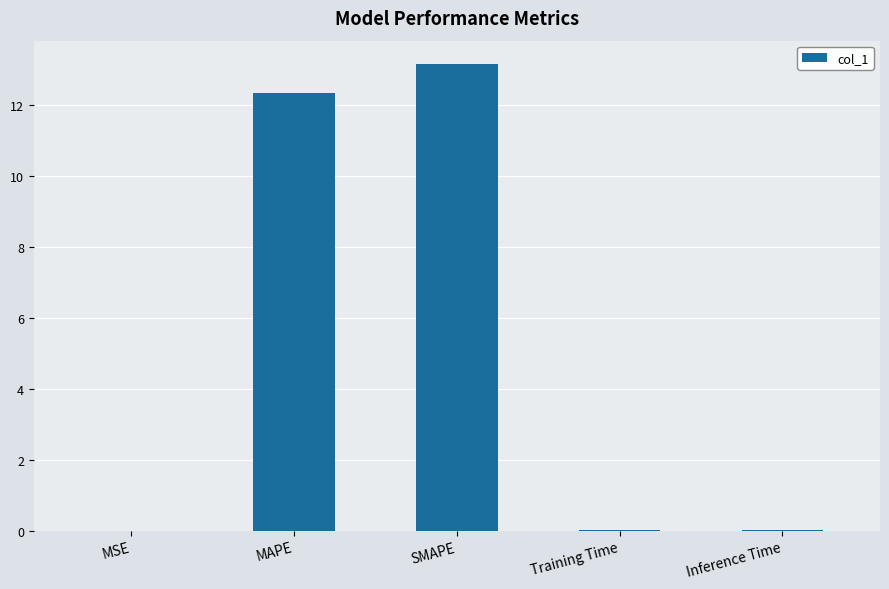

Which category has the highest value across all series?

SMAPE